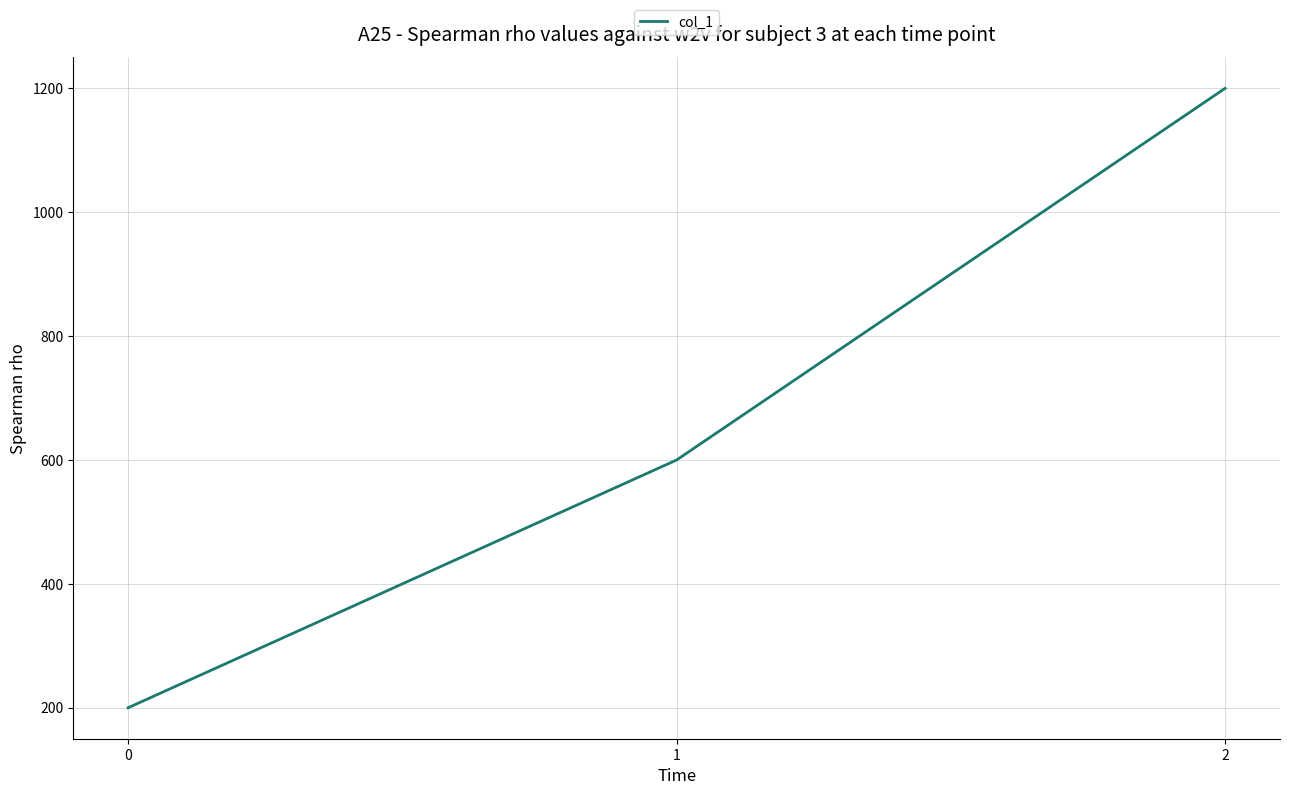

Is it true that the value at 1 is 241?

False